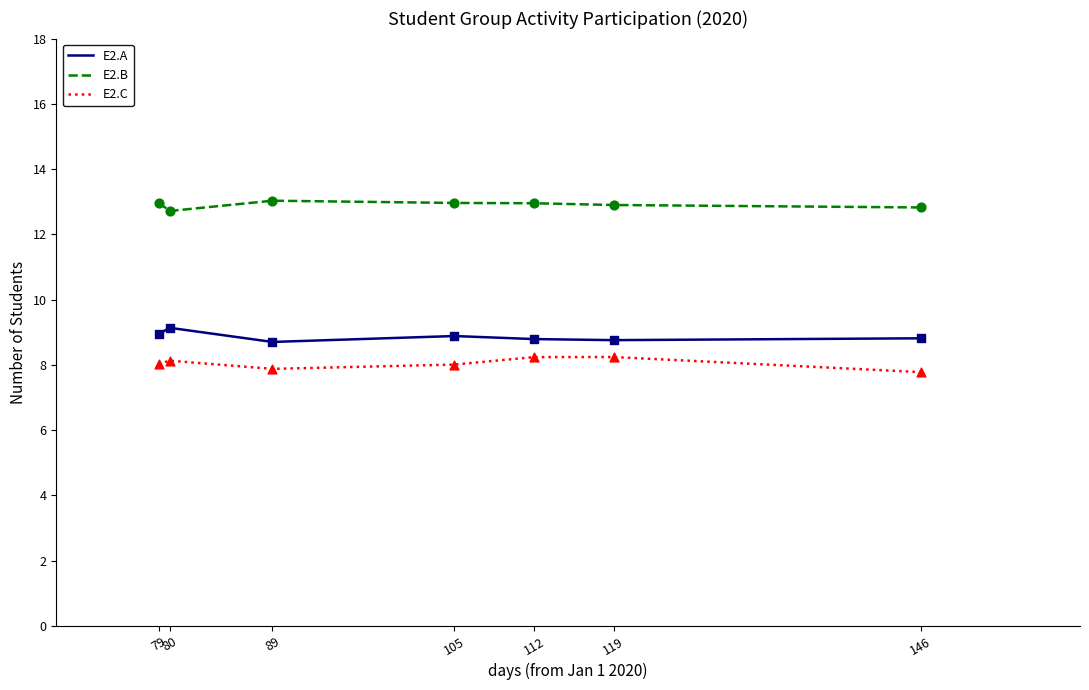

What is the total value across all series at 89?

29.6